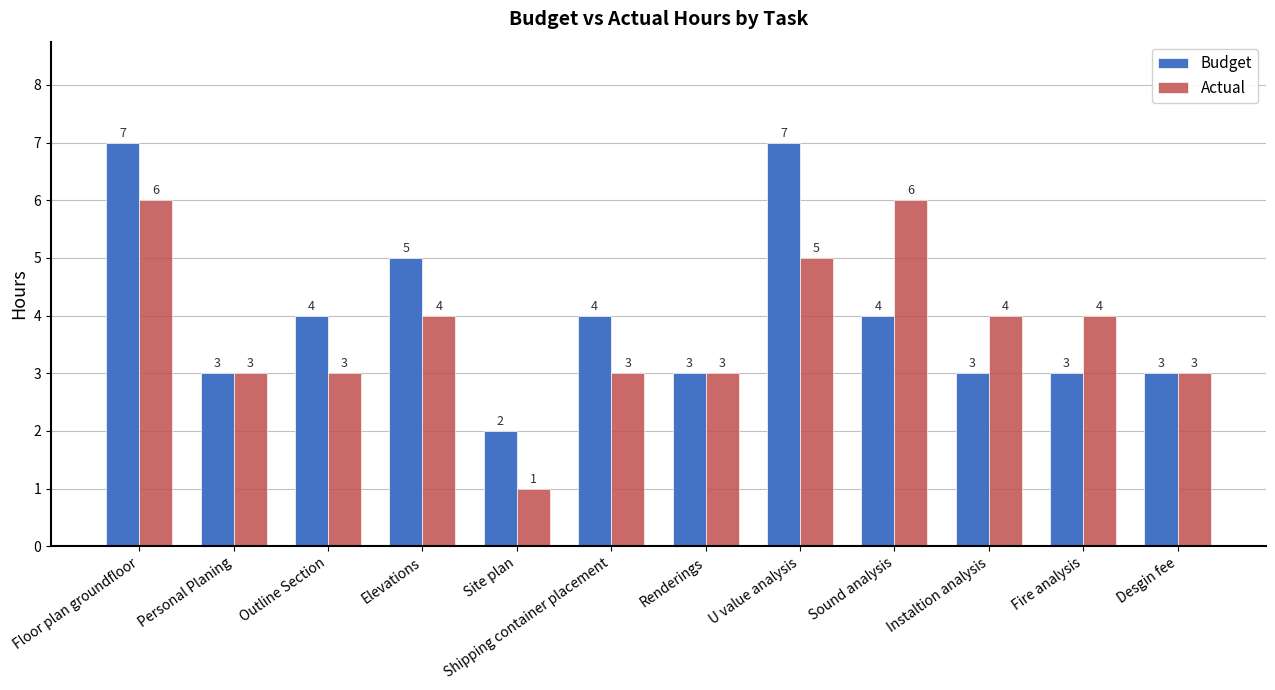

Does the chart contain any negative values?

No